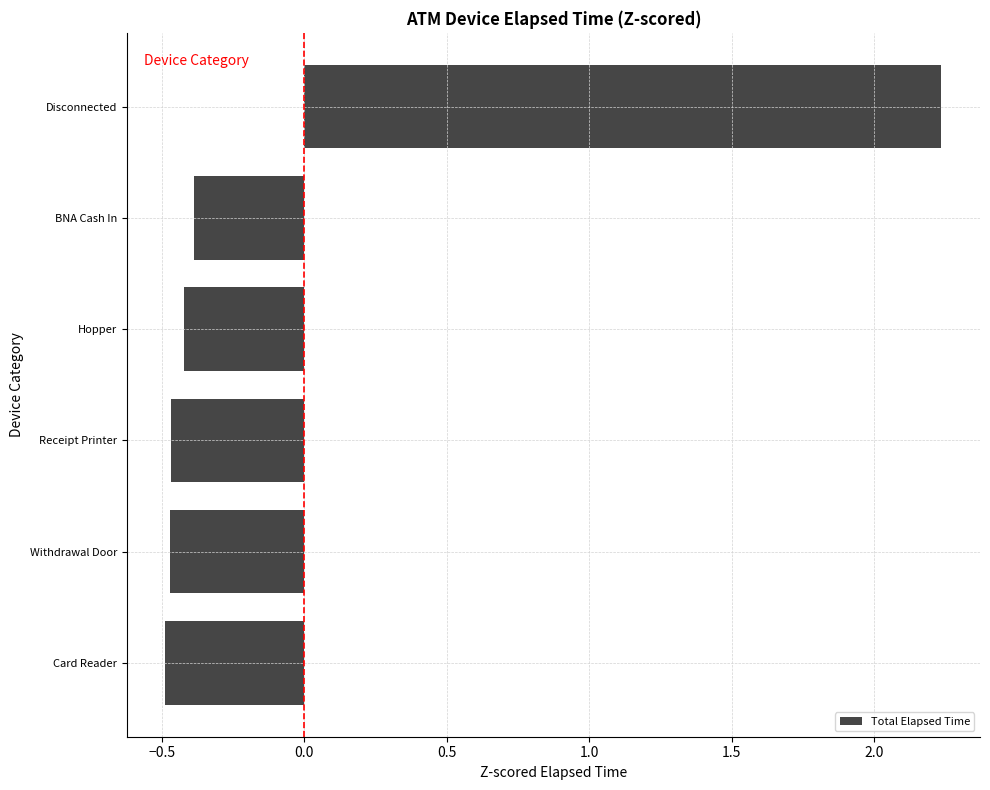

At which category does the chart reach its peak across all series?

Disconnected